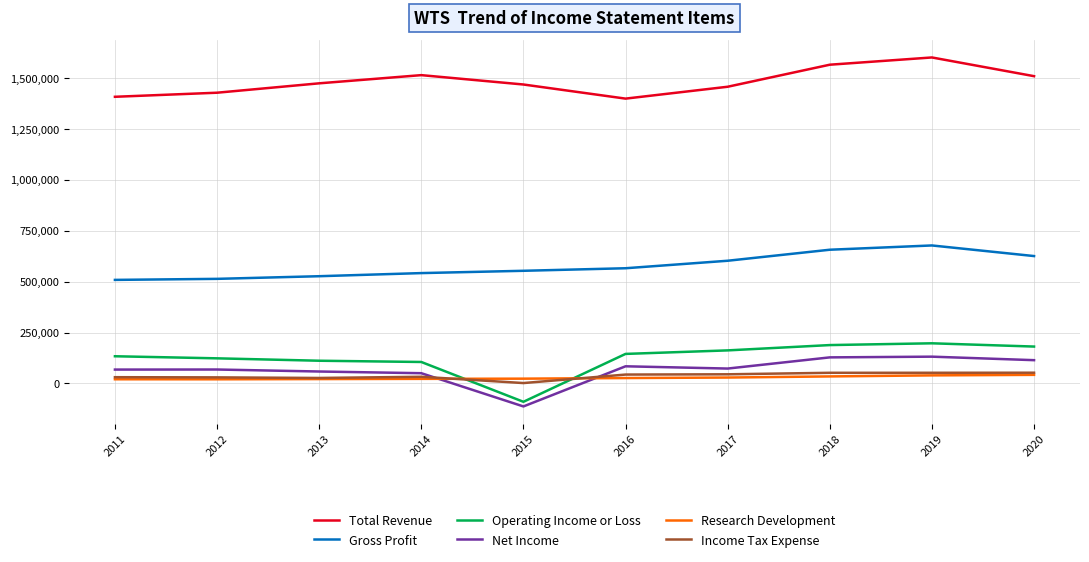

What is the difference between the second highest and second lowest values in the Net Income series?

77700